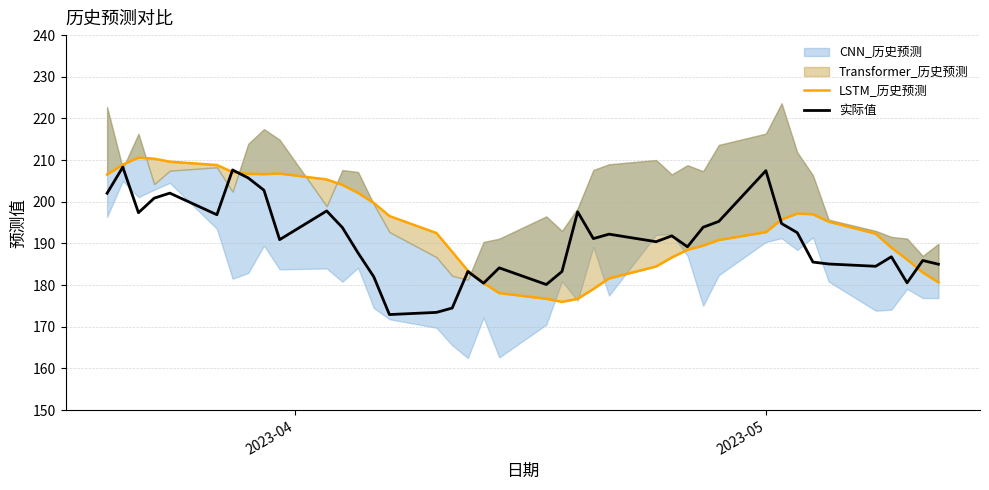

Is it true that 实际值 equals 68.9 at 18?

False